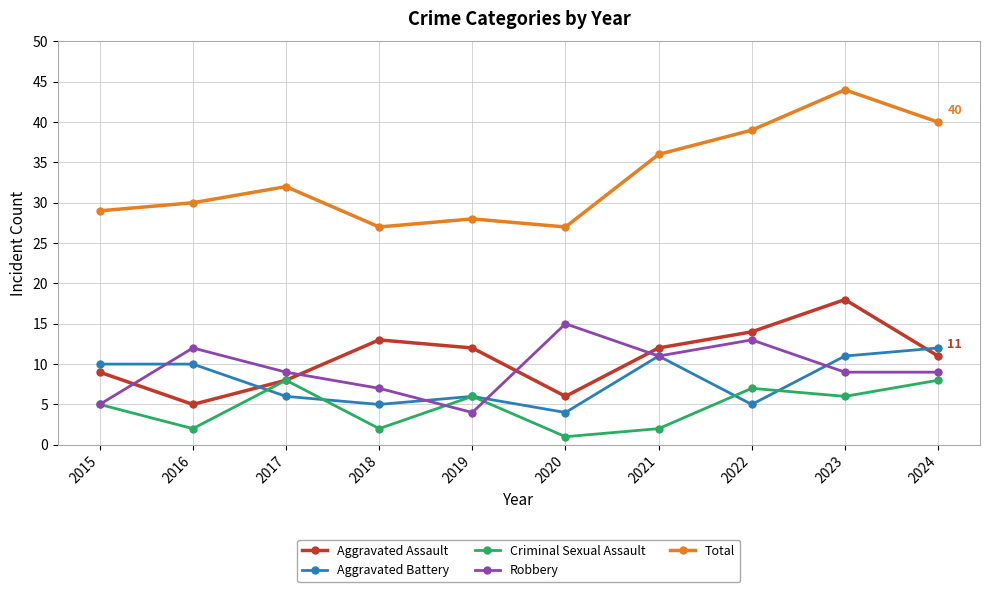

What is the difference between the second highest and minimum values in the Robbery series?

9